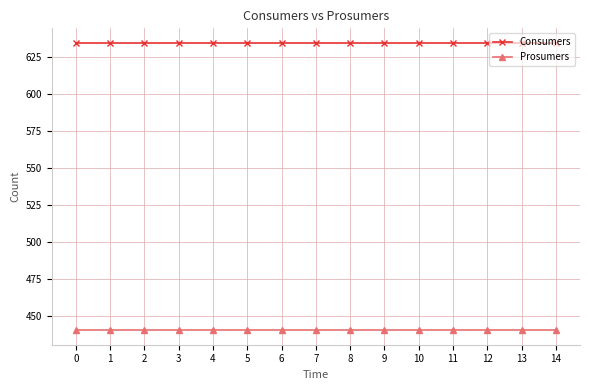

At how many categories does at least one series exceed 537?

15